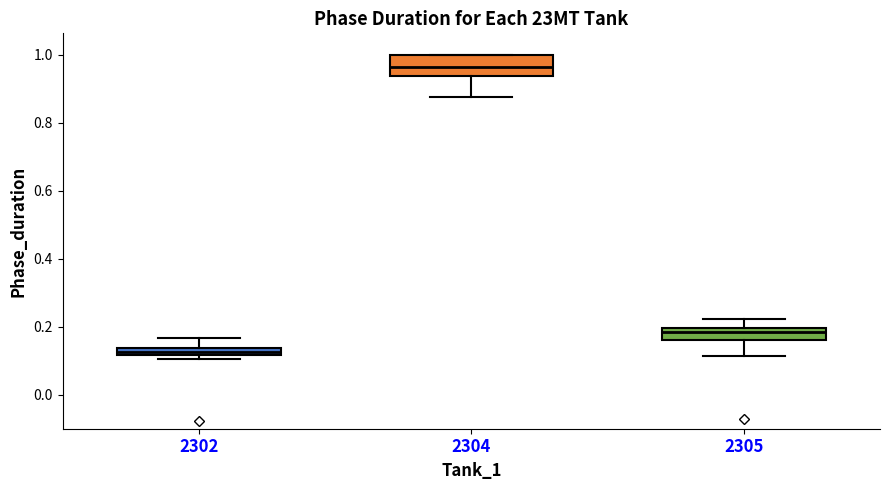

Which box has the highest median line?

2304